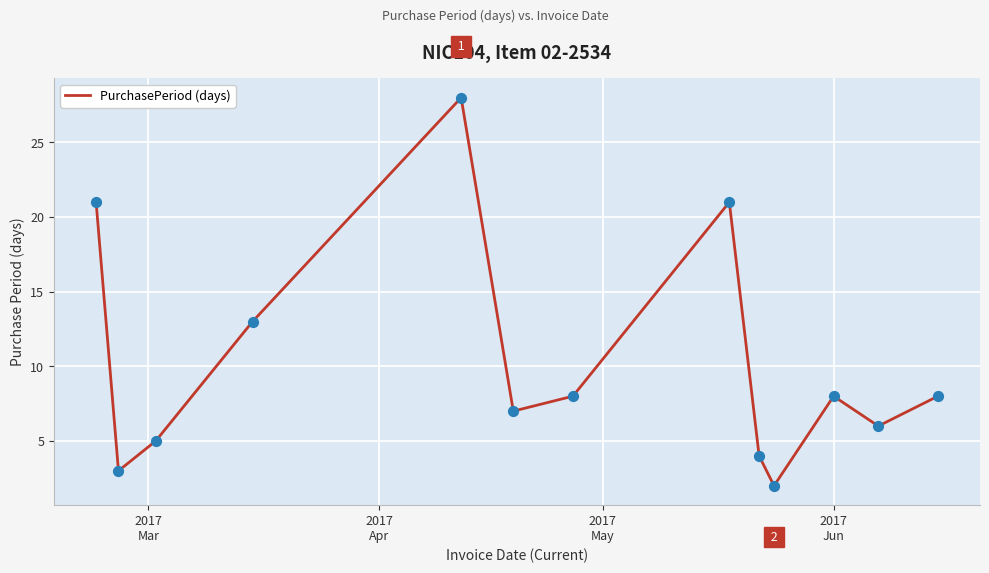

What is the maximum value shown in the chart?

28